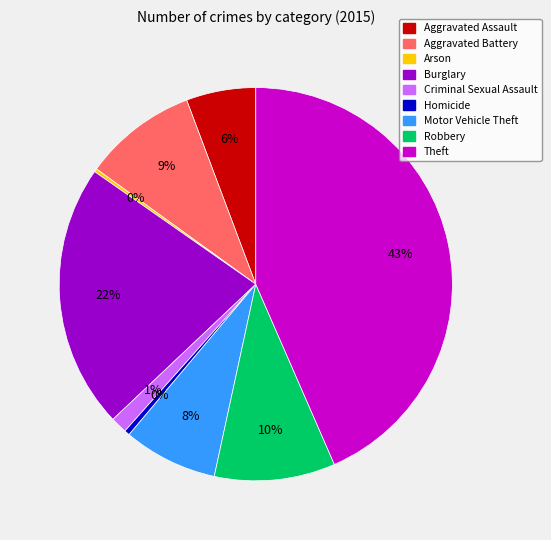

Between Homicide and Burglary, which is larger?

Burglary